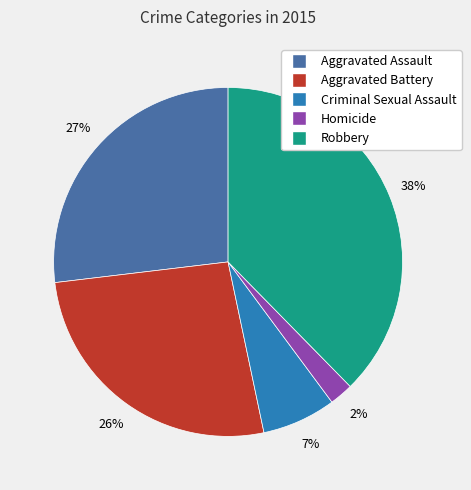

Is the sum of Homicide and Robbery greater than half?

No